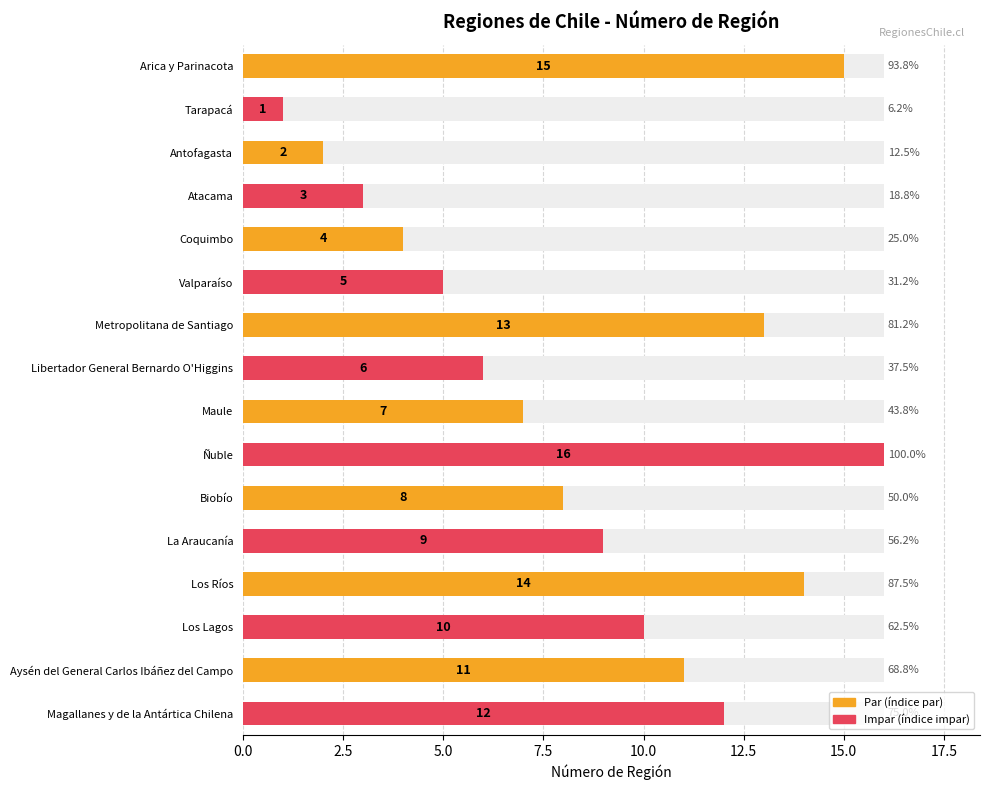

Reading left to right, what are all the values shown in this chart?

15	1	2	3	4	5	13	6	7	16	8	9	14	10	11	12